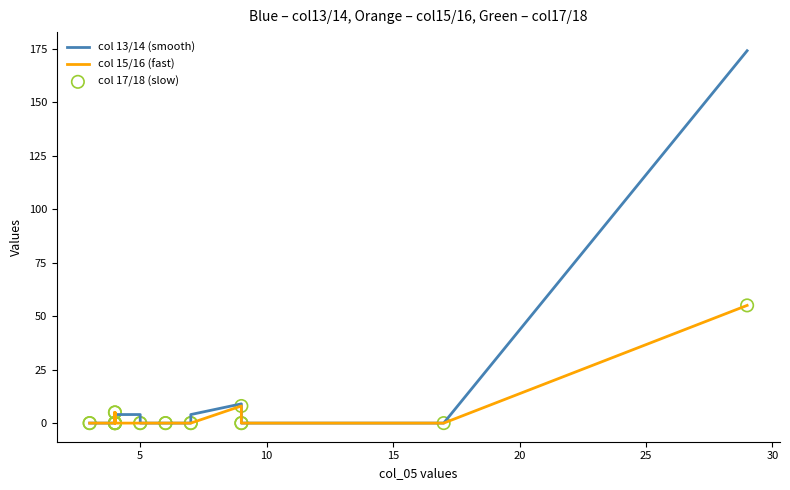

At how many categories does at least one series exceed 132?

1